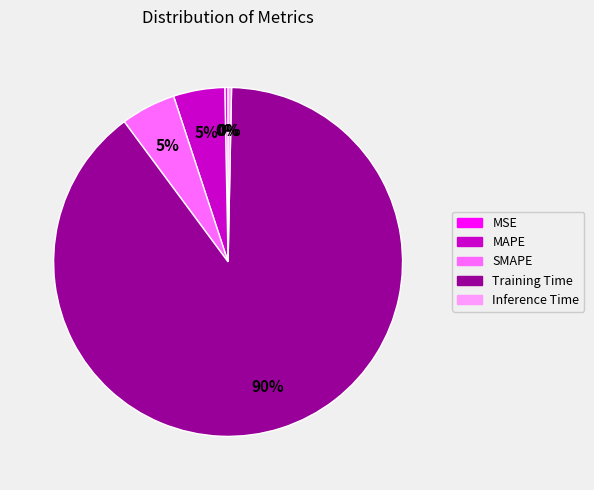

What is the largest slice in the pie chart?

Training Time